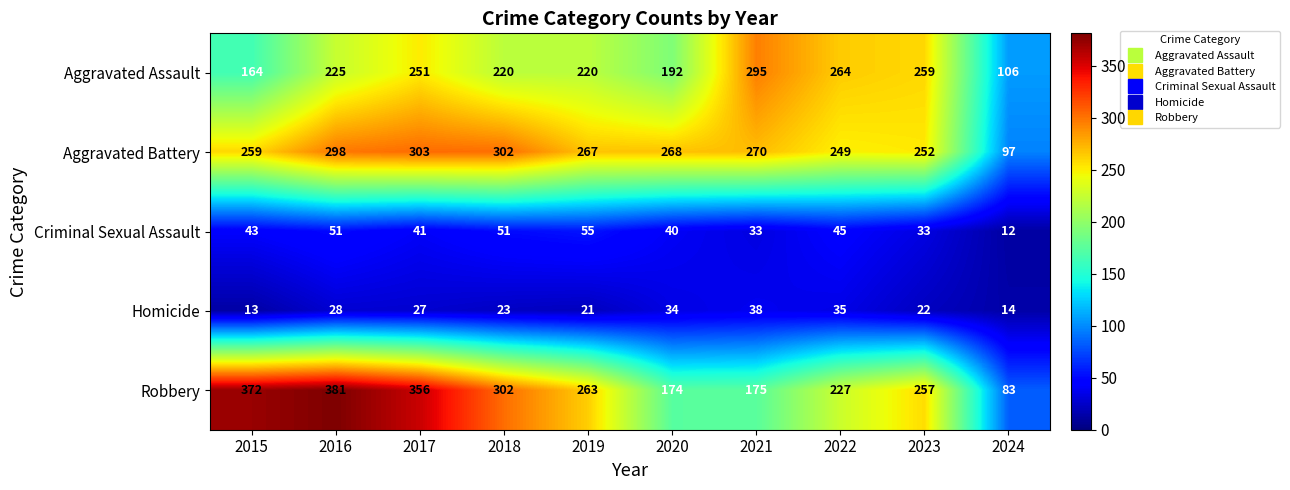

What is the approximate value of Aggravated Battery at 2022, to the nearest 50?

250